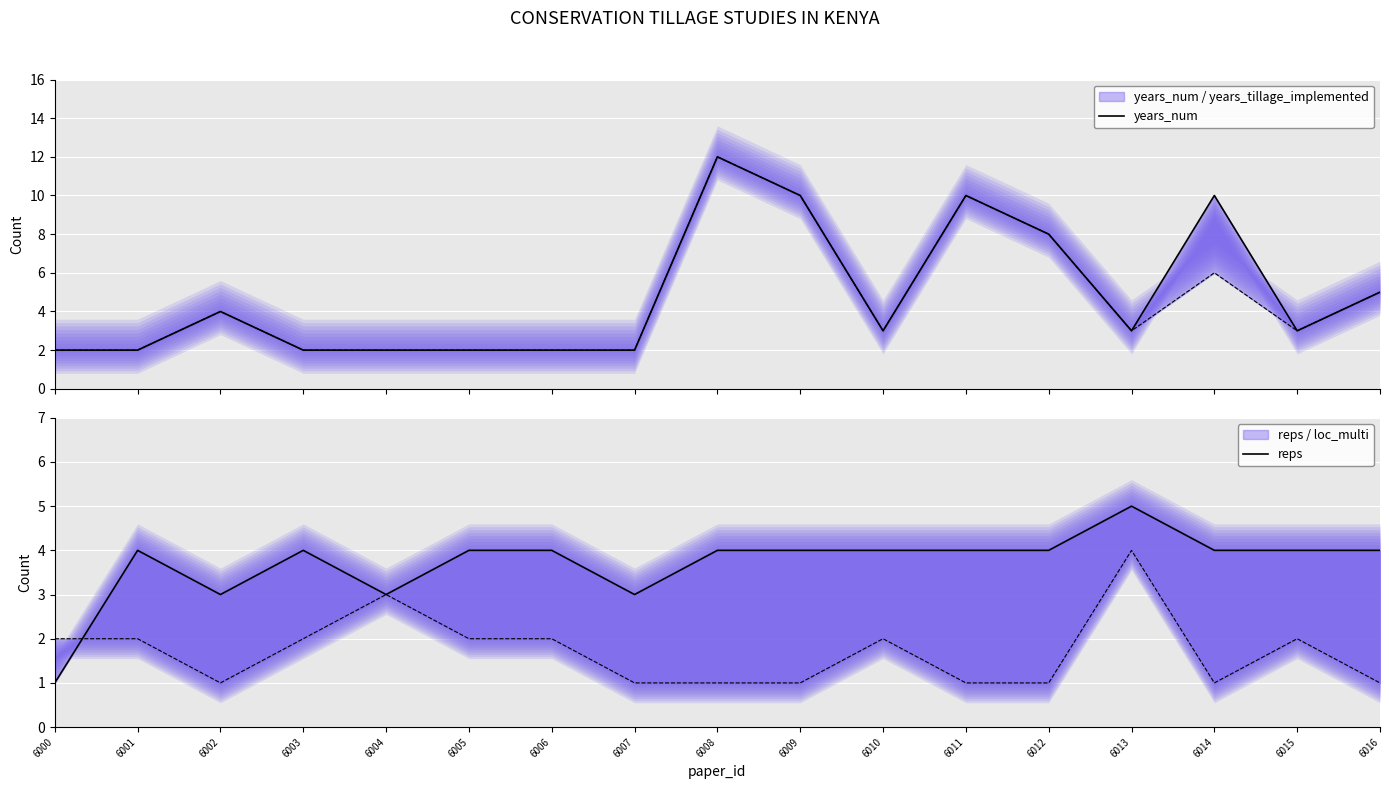

What is the value of the years_num point at the 15th from the left?

10